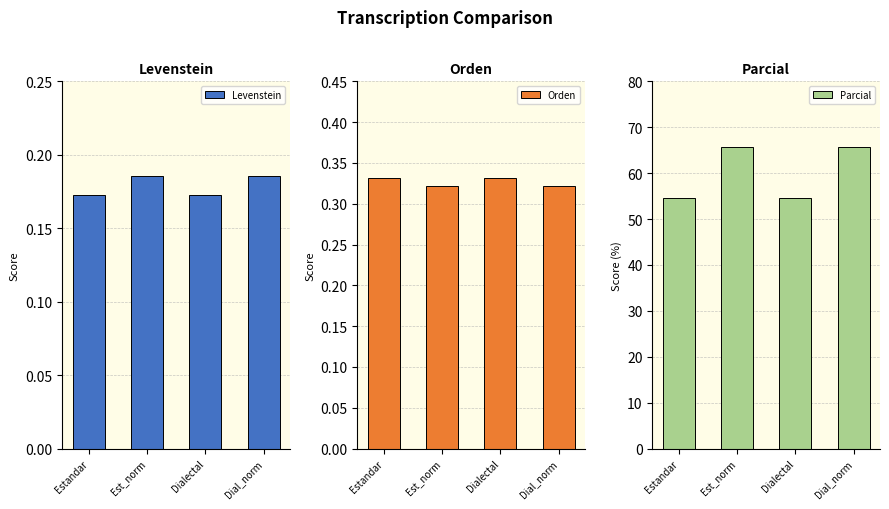

What is the smallest value displayed?

0.2